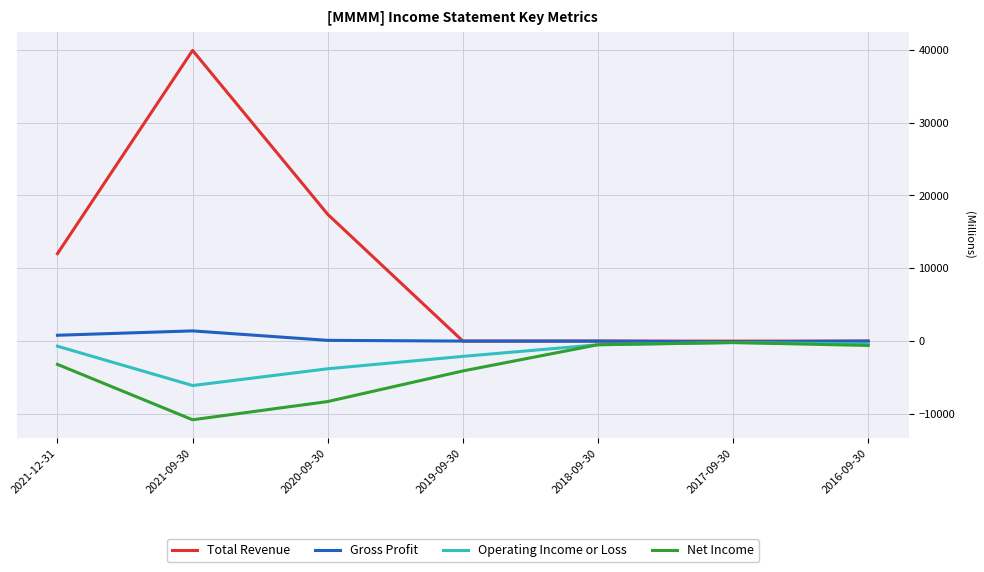

The value of Net Income at 2019-09-30 is -7052. True or false?

False